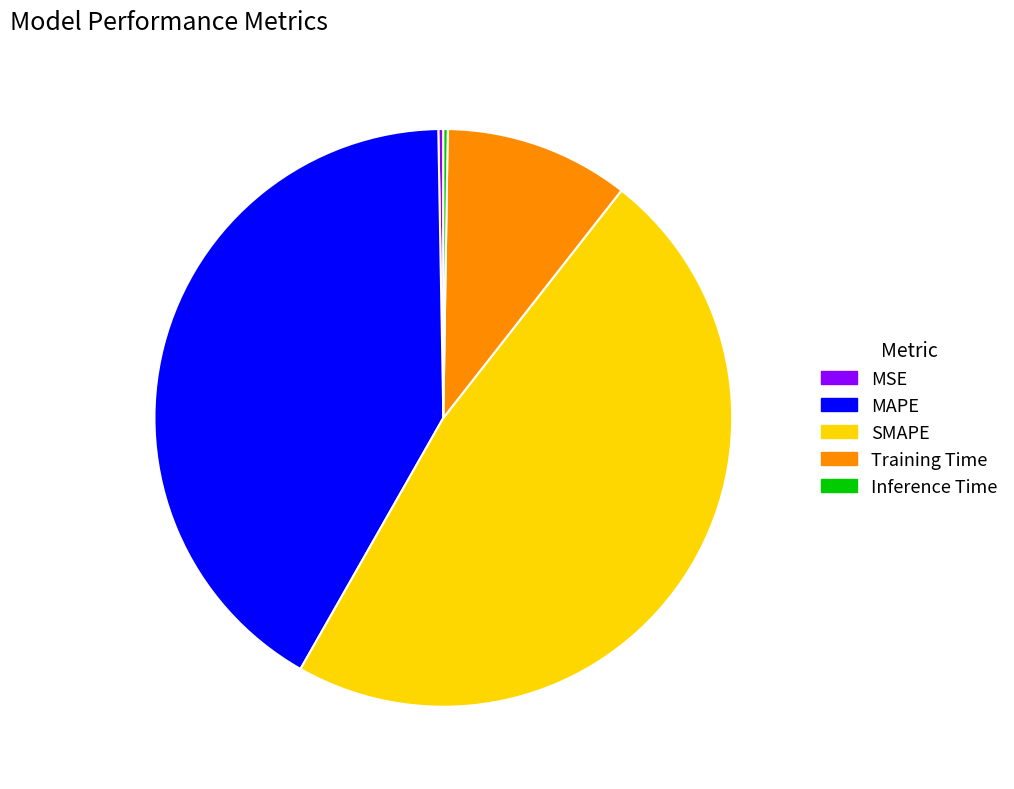

Which slice is the largest?

SMAPE